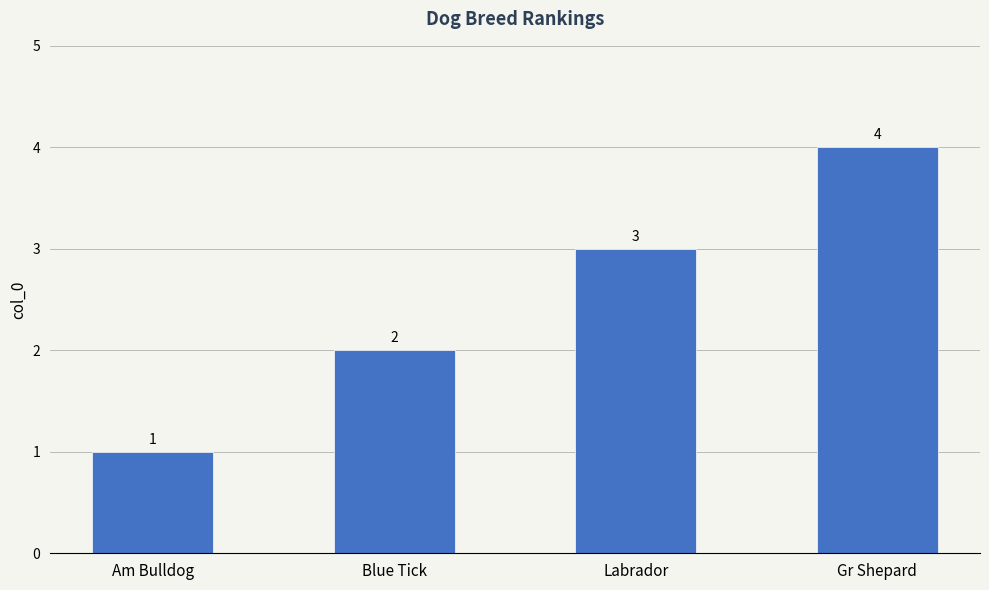

Rank the categories by value from highest to lowest.

Gr Shepard, Labrador, Blue Tick, Am Bulldog